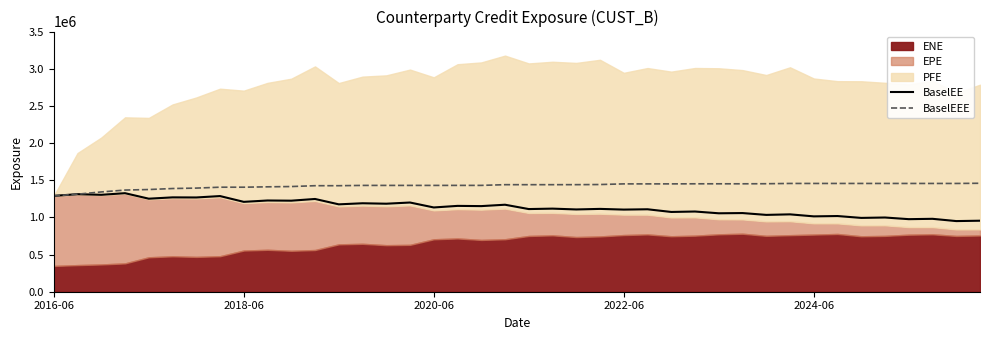

What is the minimum value for BaselEEE?

1289682.0